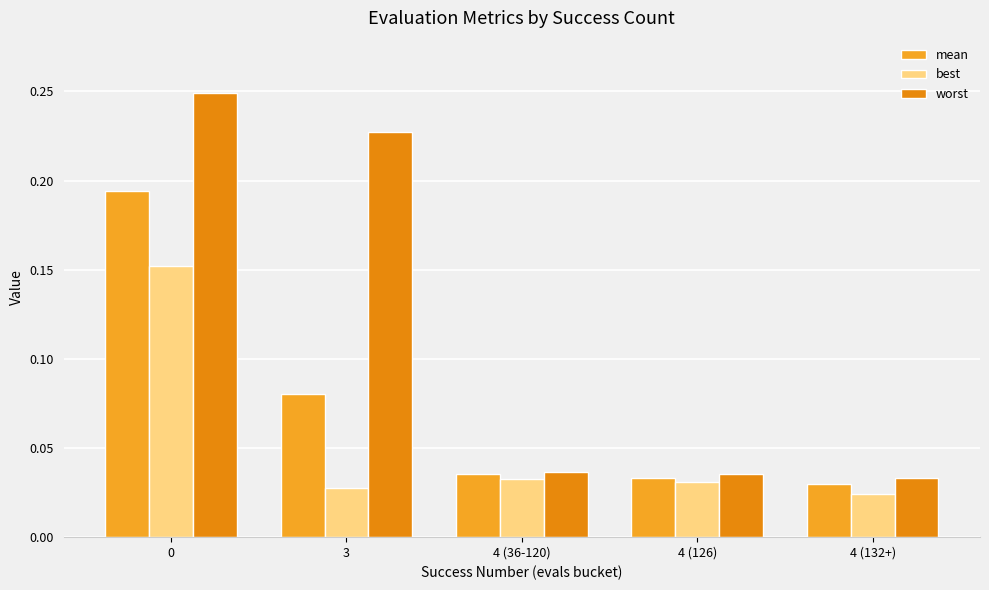

Does the chart contain any negative values?

No